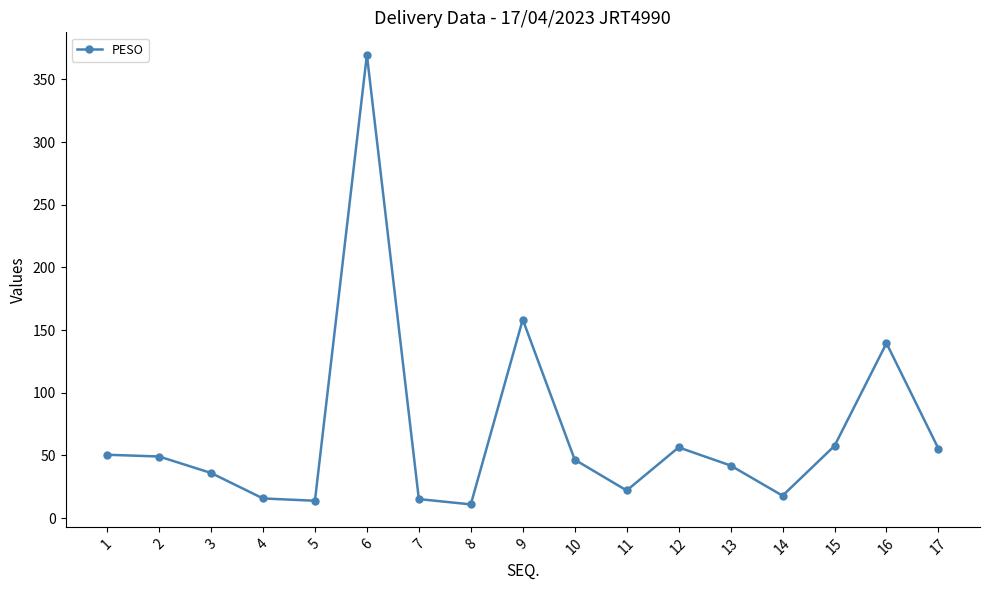

The chart shows a value of 41.9 at 13. True or false?

True